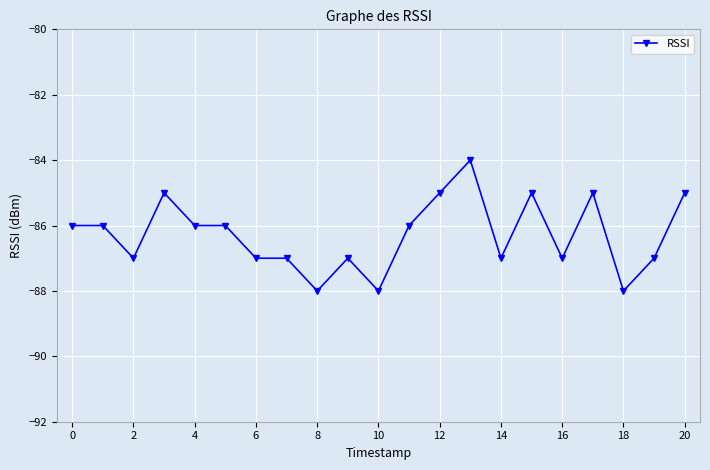

Count the values in the range -87 to -85.

17